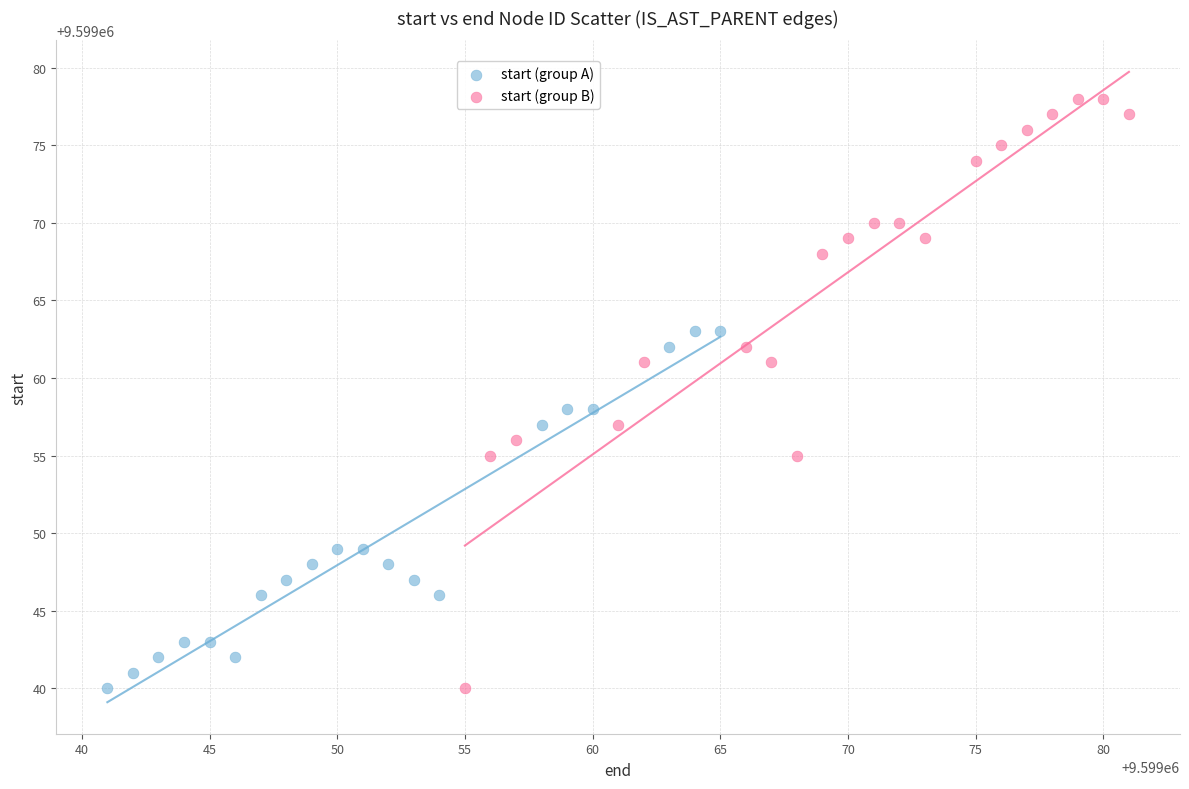

Which series contains the highest Y value?

start (group B)